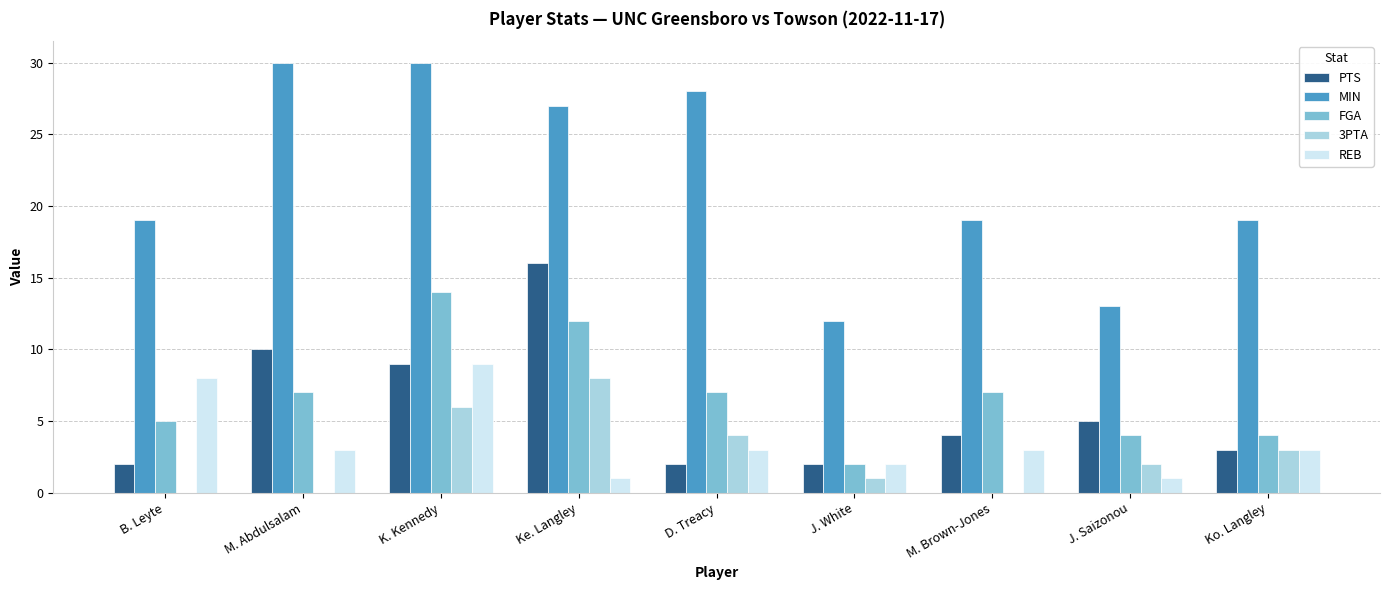

What is the sum of the FGA values at J. Saizonou and D. Treacy?

11